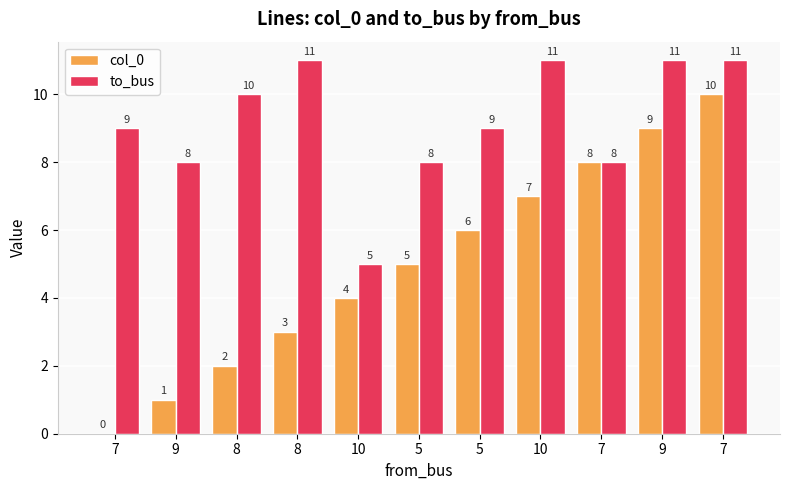

List the labels in order of col_0 value, largest first.

7, 9, 7, 10, 5, 5, 10, 8, 8, 9, 7